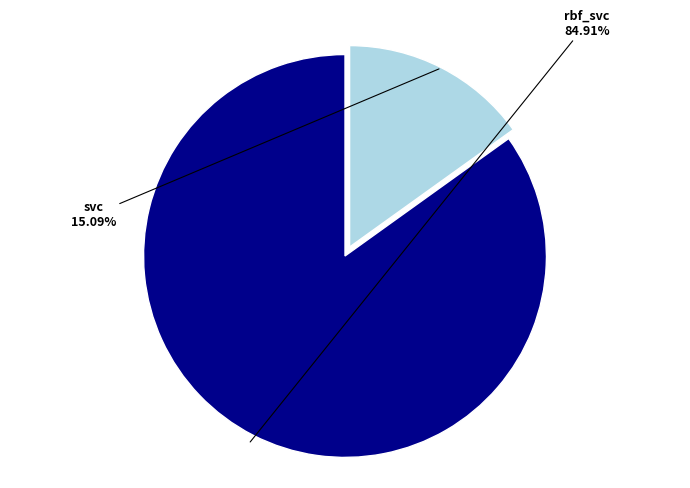

Is there any slice that represents more than half of the pie?

Yes